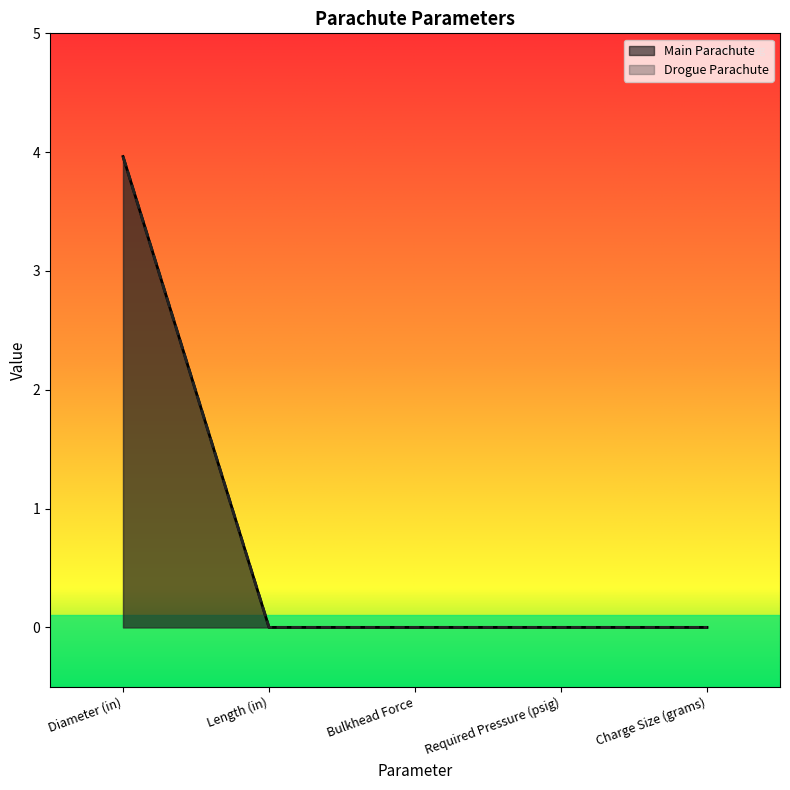

Is it true that Main Parachute equals 0.0 at Bulkhead Force?

True